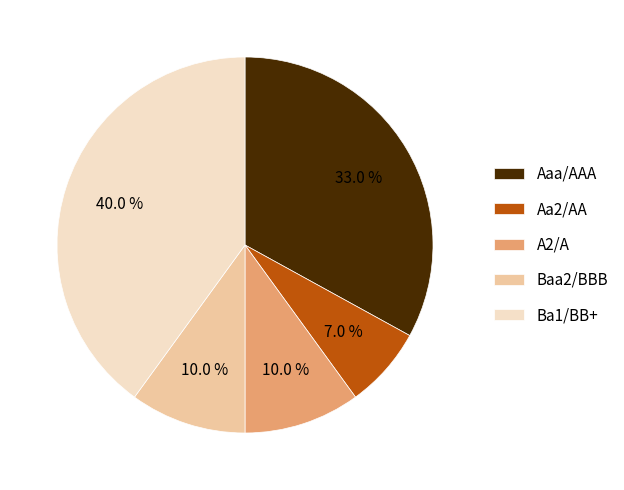

Between Aaa/AAA and Ba1/BB+, which is larger?

Ba1/BB+